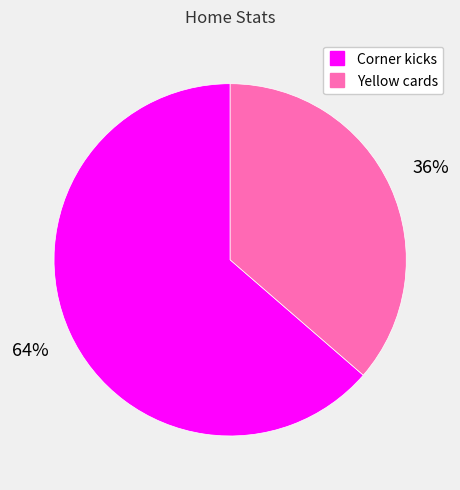

Do Corner kicks and Yellow cards together represent more than half of the pie?

Yes